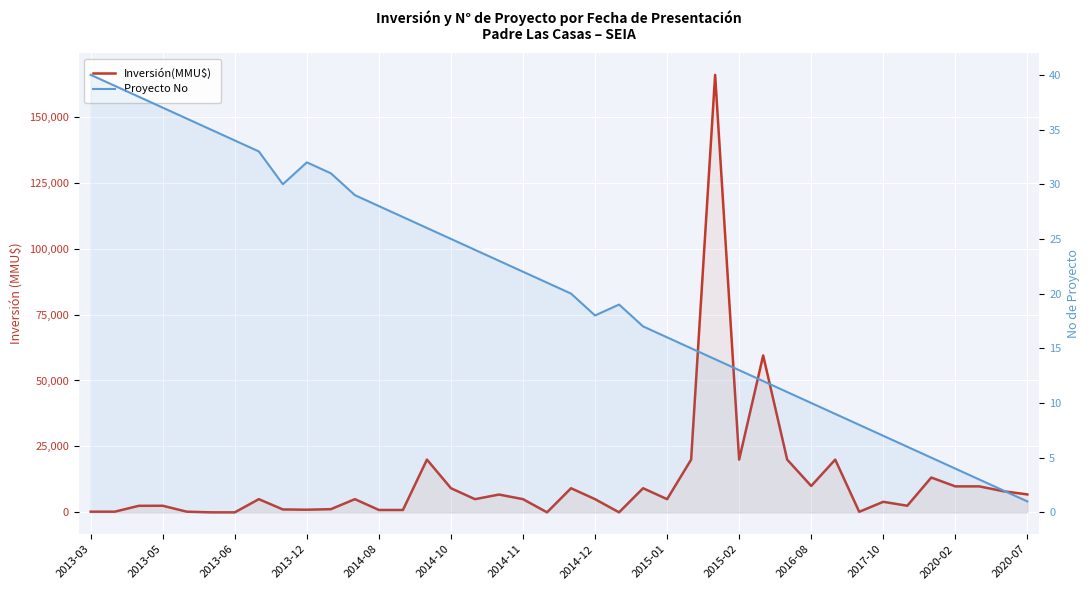

Which series changed the most between 2013-03 and 2013-05?

Proyecto No